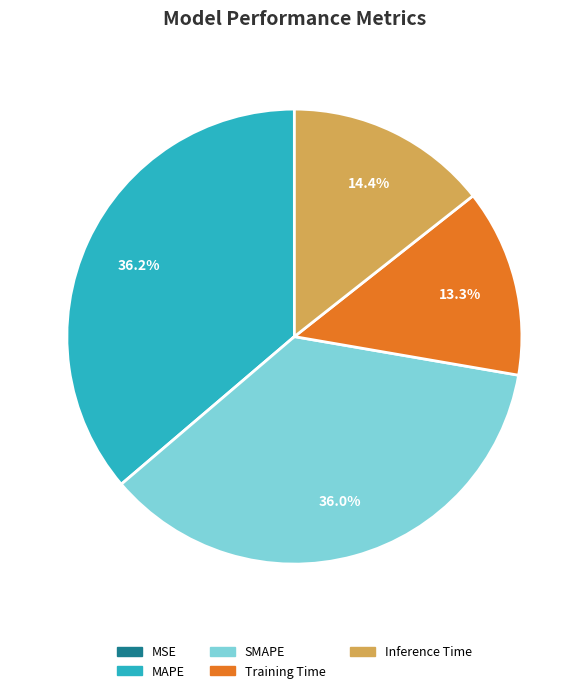

Is there any slice that represents more than half of the pie?

No